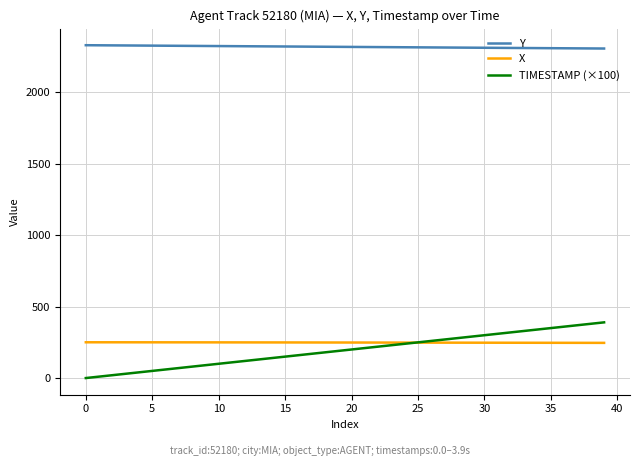

True or false: X and TIMESTAMP (×100) cross at least once.

True